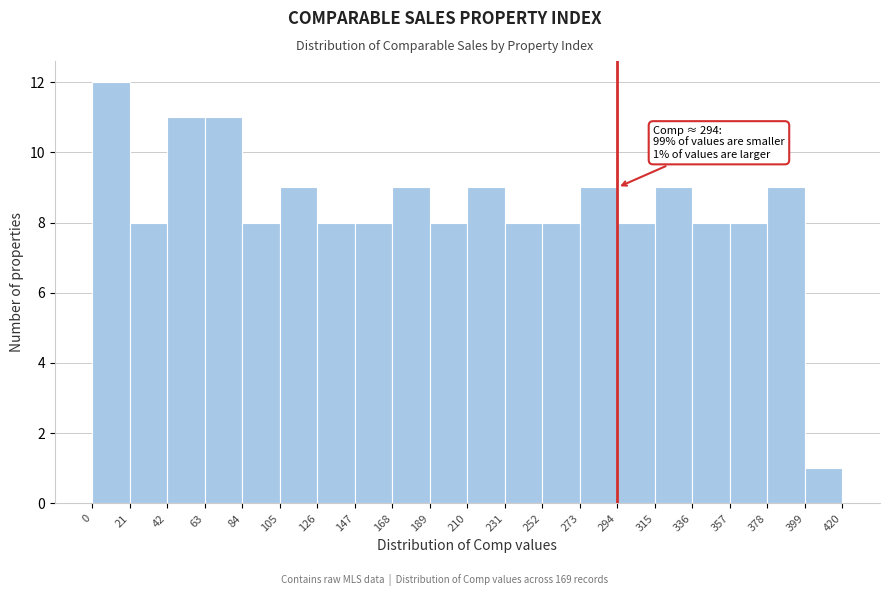

Which range on the x-axis has the tallest bar?

0 to 21